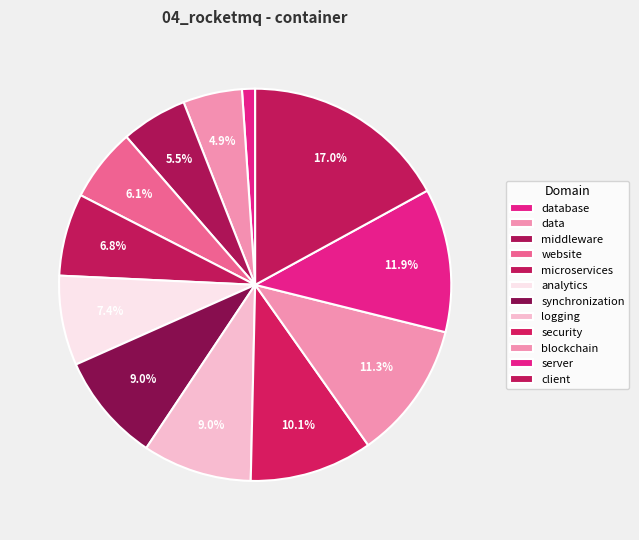

Which slice is the largest?

client